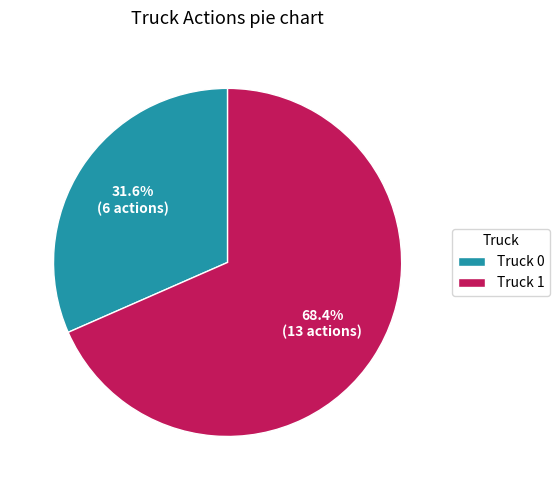

Which slice represents more than half of the pie?

Truck 1